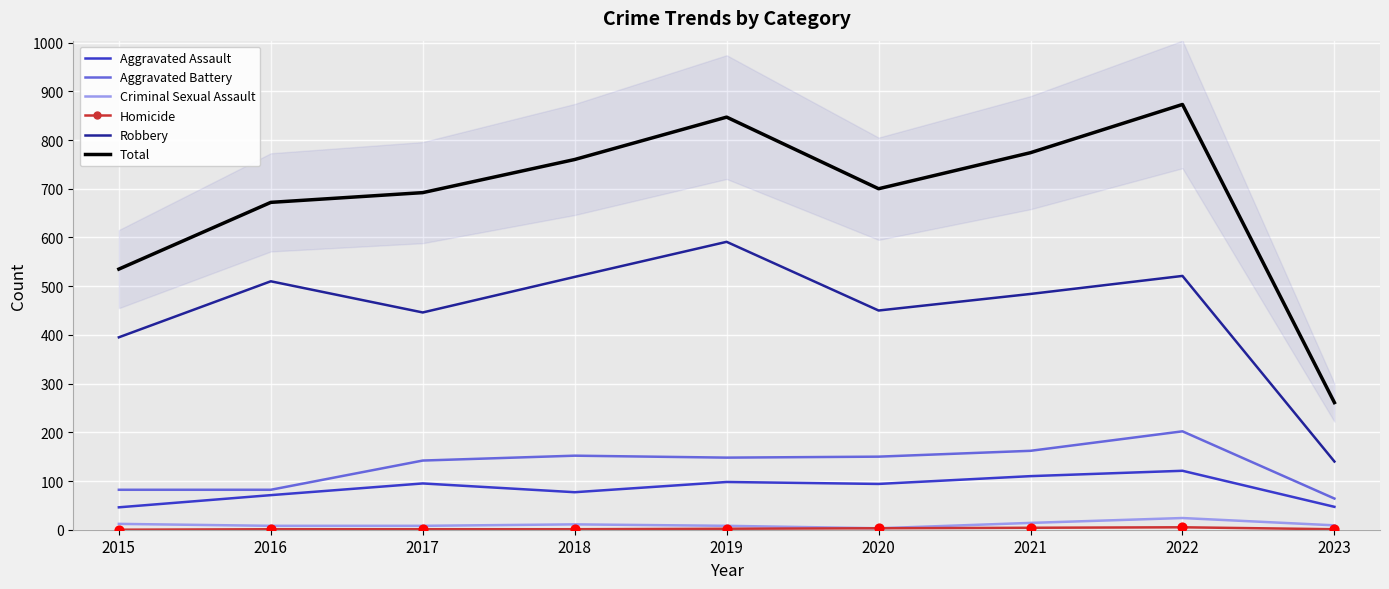

Which series reaches the maximum Y coordinate?

Total